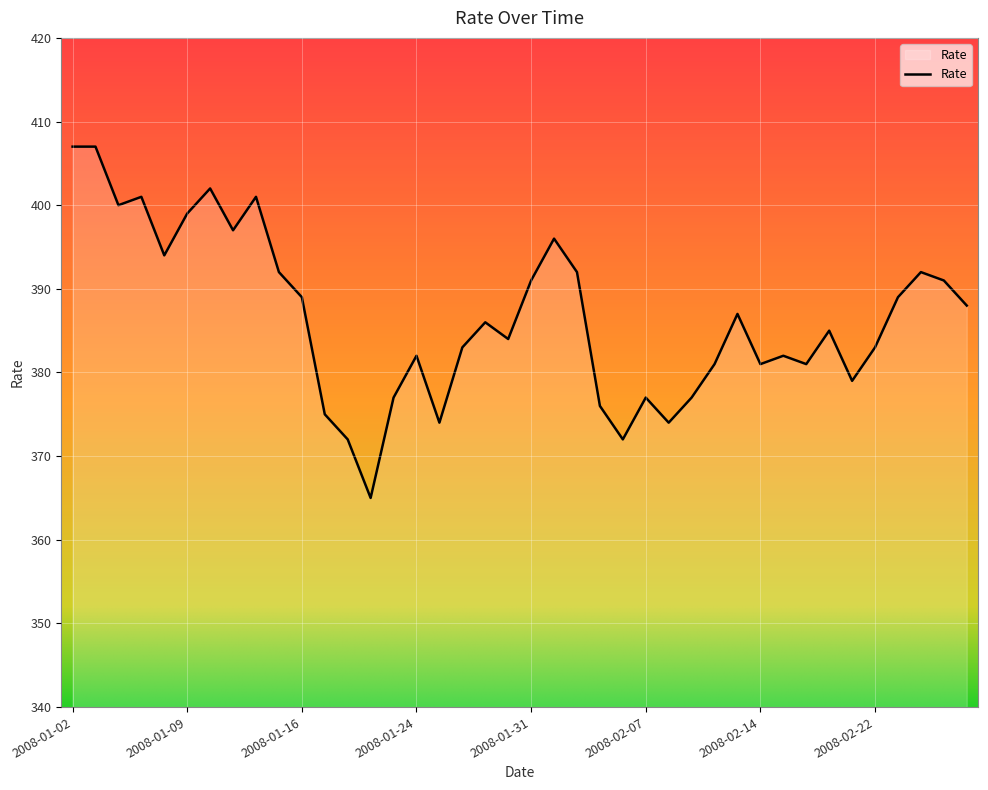

What is the minimum value shown in the chart?

365